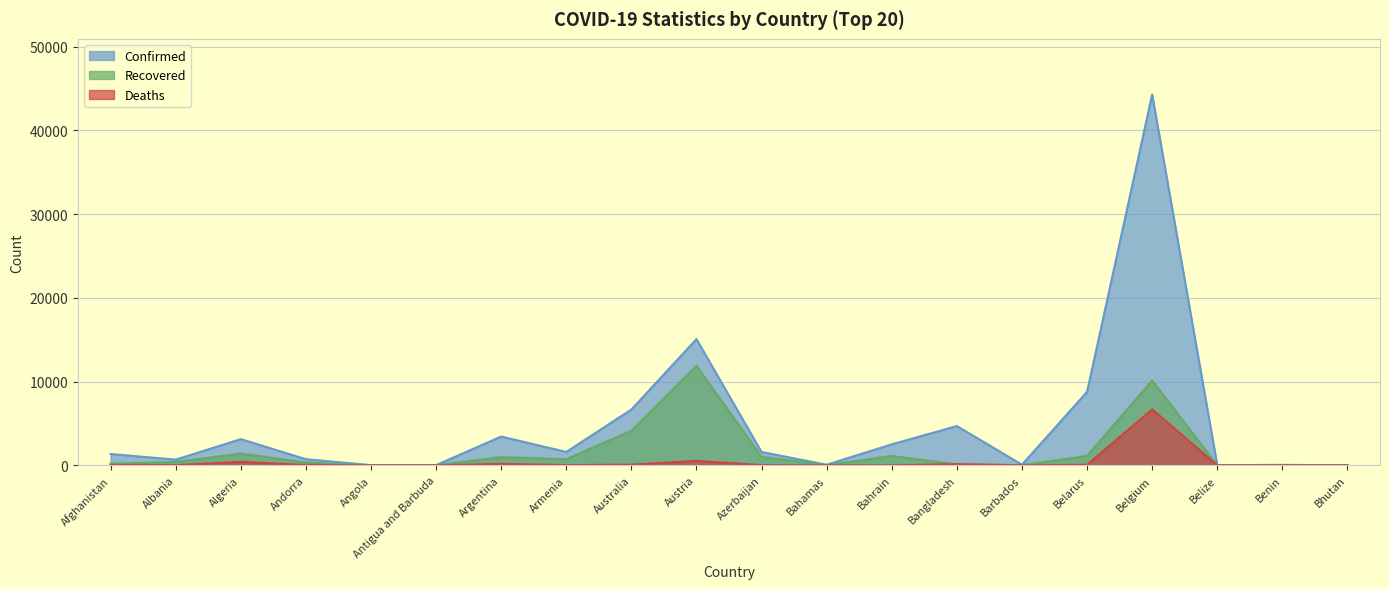

What position from the left is Afghanistan?

1